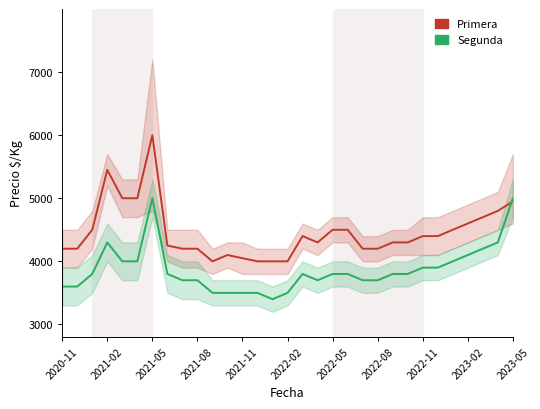

Is this an area chart (filled region under the line)?

No